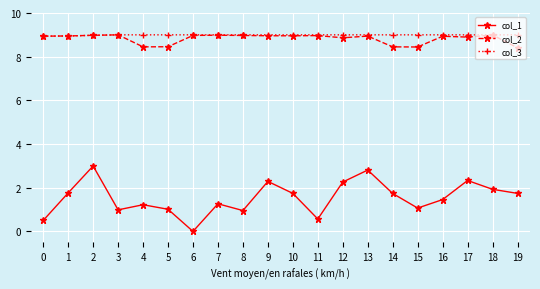

Read the col_3 value at 19.

9.0